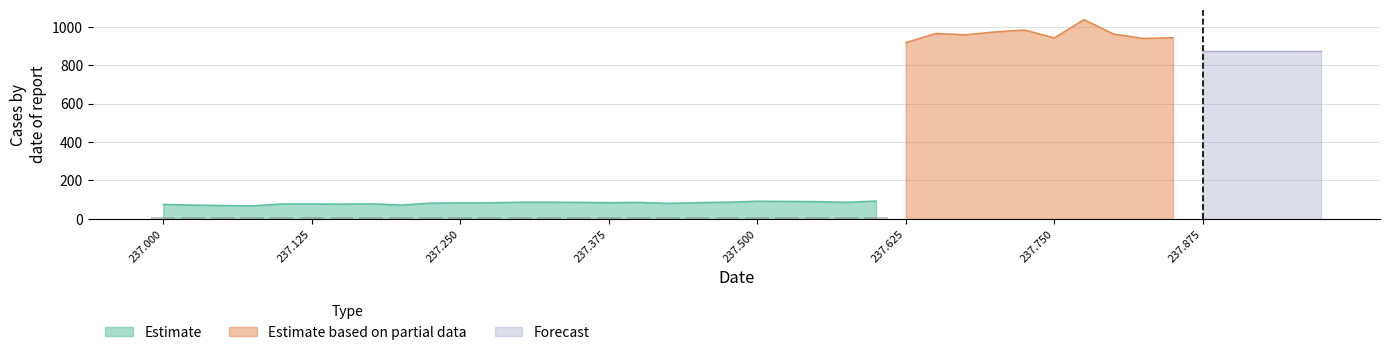

How many bars are there in each group?

3